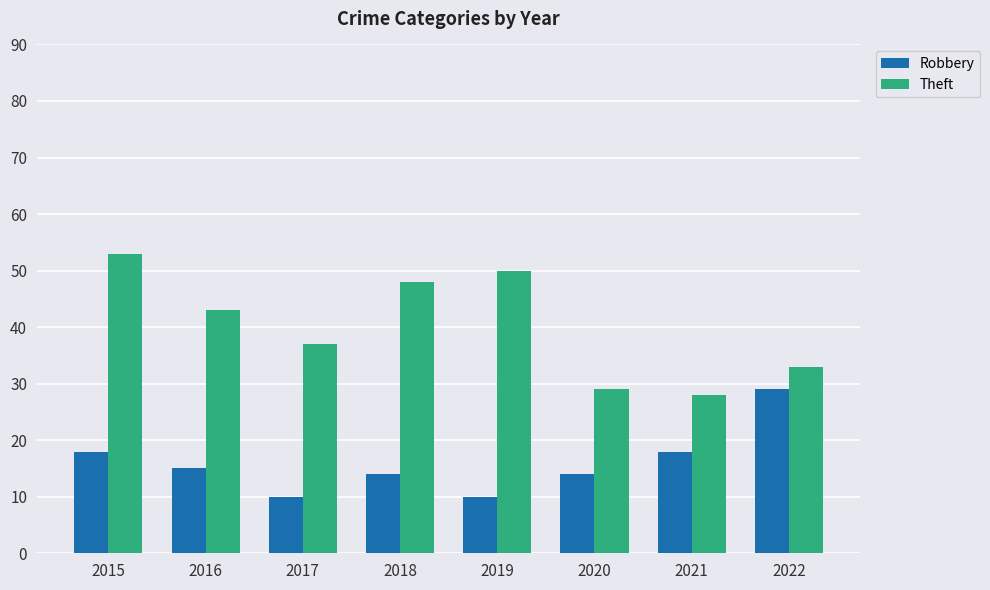

What is the value of the Robbery bar at the 7th from the left?

18